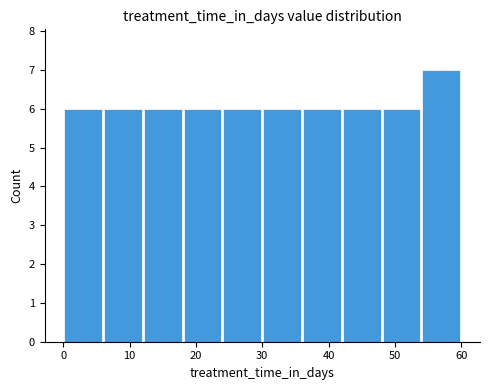

Which range on the x-axis has the tallest bar?

54 to 60